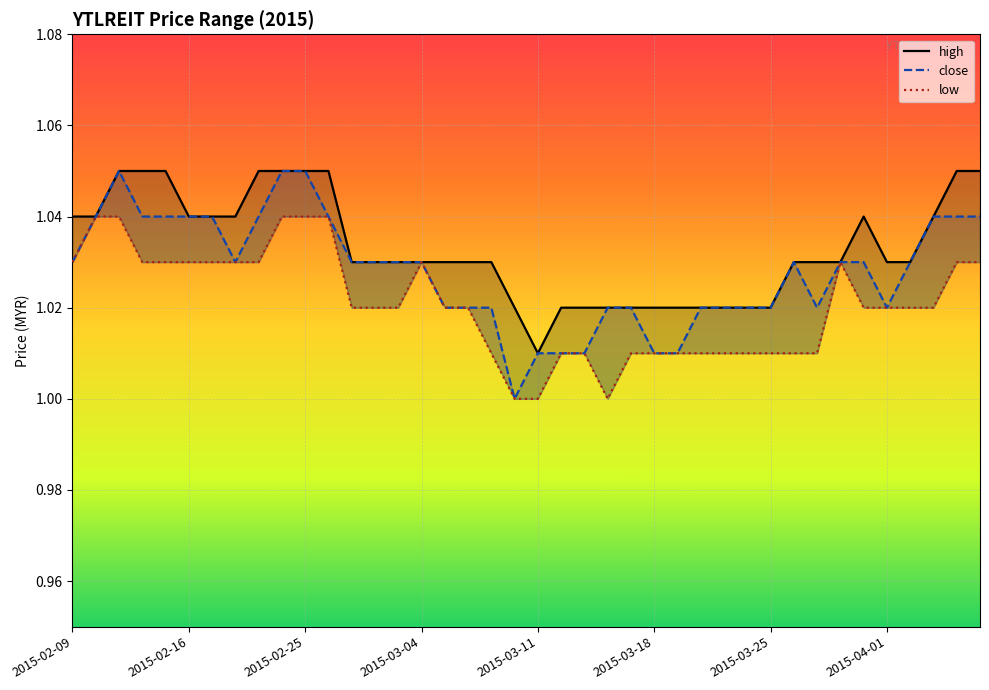

True or false: low and close cross at least once.

False